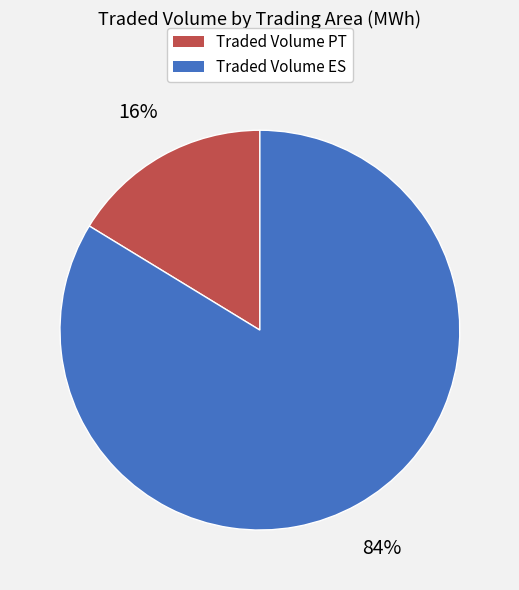

Rank the categories by value from lowest to highest.

Traded Volume PT, Traded Volume ES